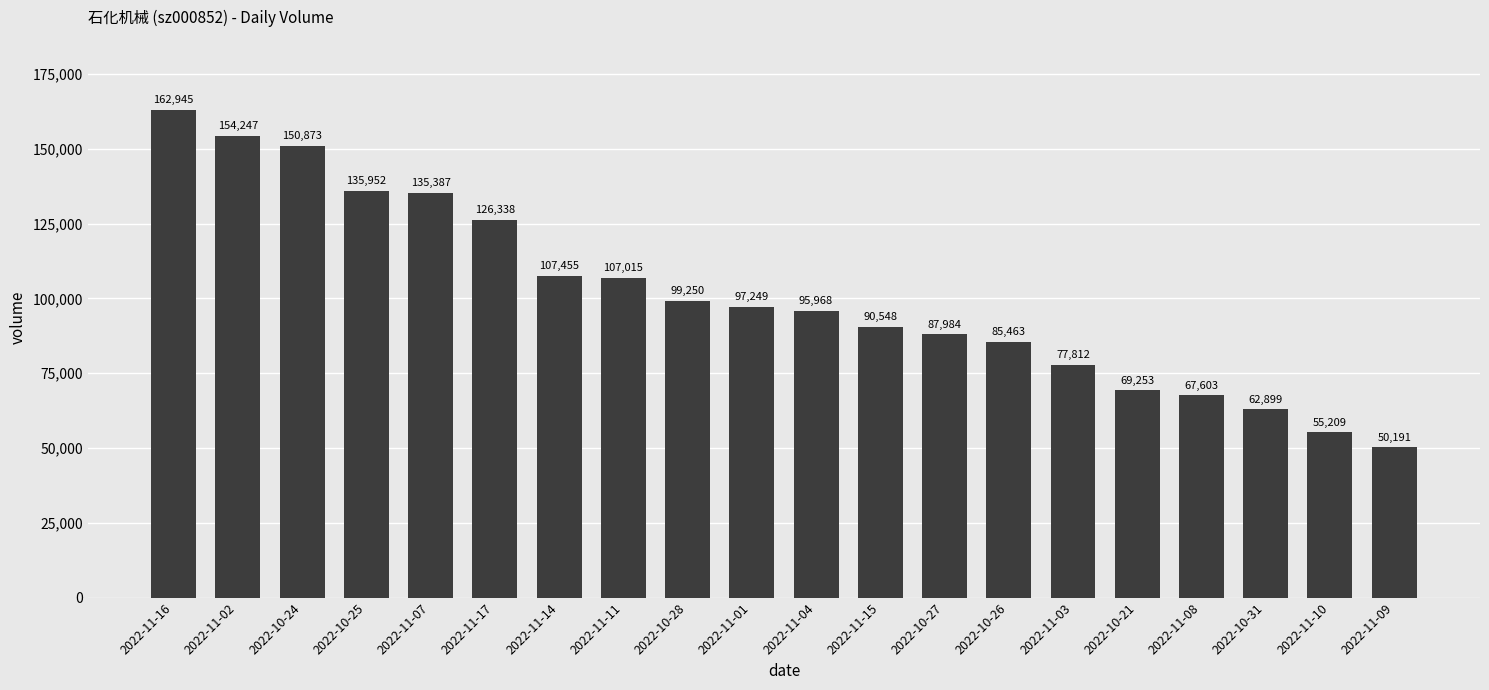

The value at 2022-10-21 is 69253. True or false?

True